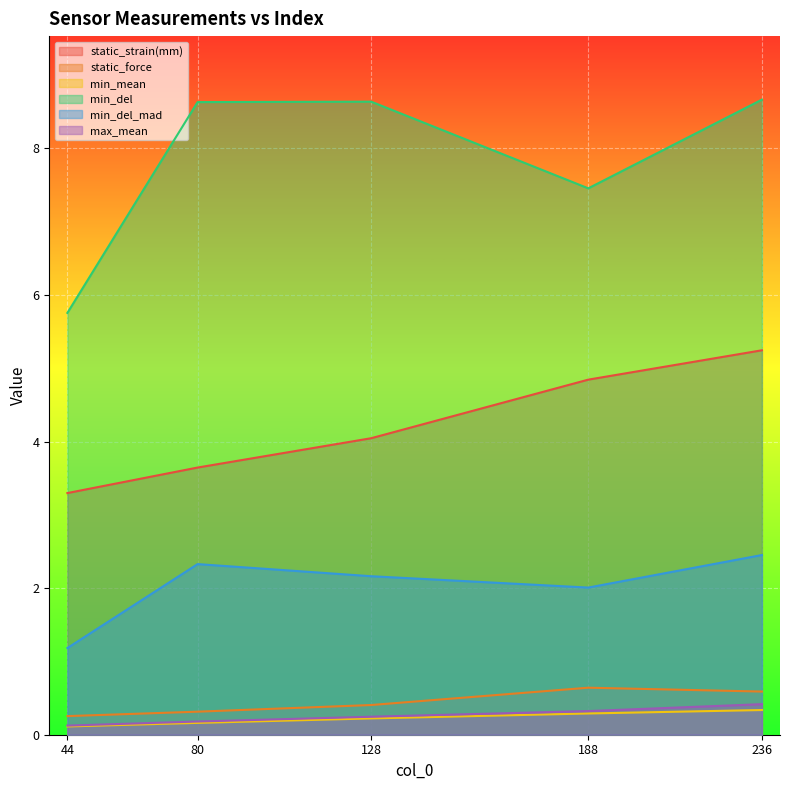

At 188, list the series in order from smallest to largest.

min_mean, max_mean, static_force, min_del_mad, static_strain(mm), min_del